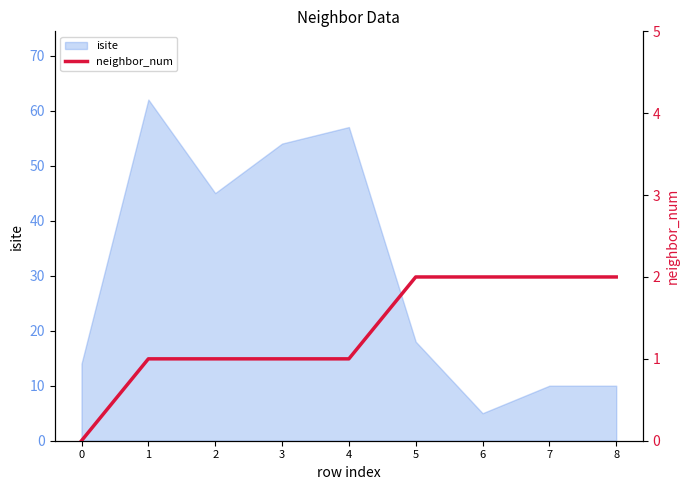

Is it true that isite equals 14 at 0?

True